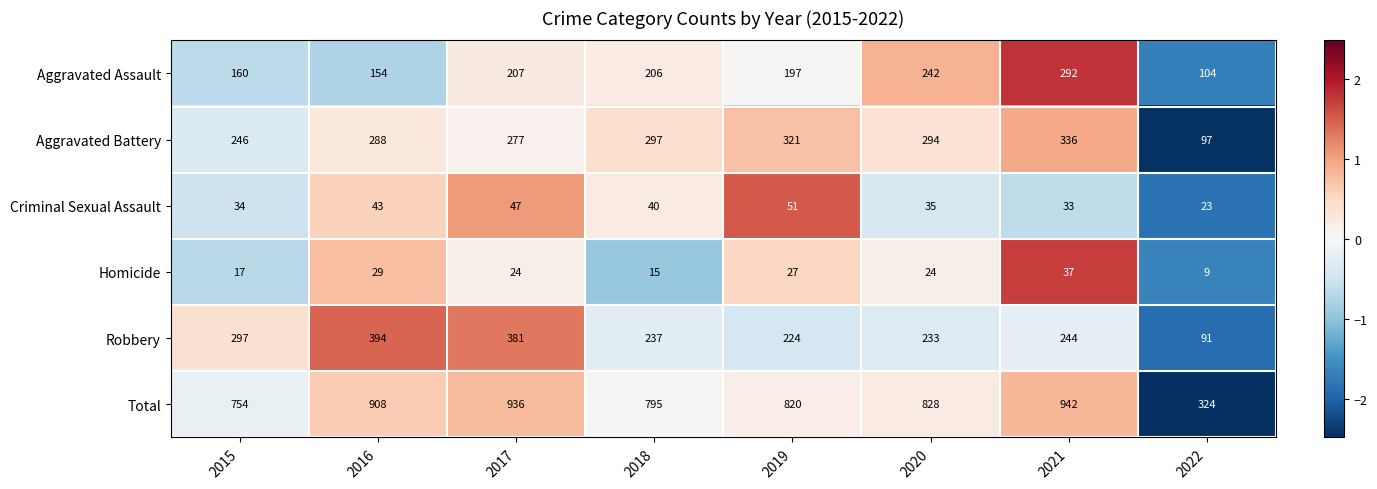

How many data points in Criminal Sexual Assault are less than 40?

4